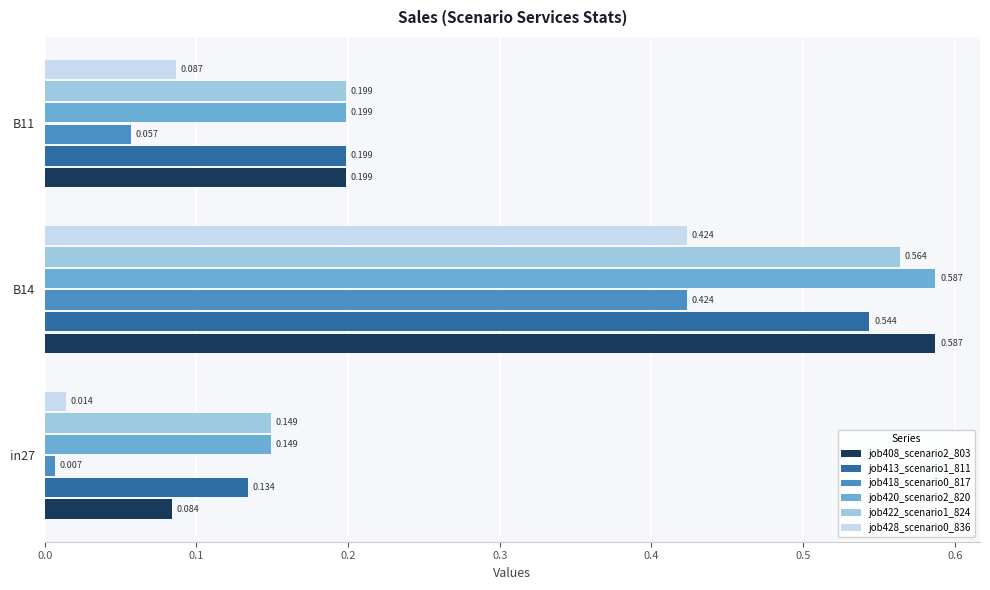

Is the value of job420_scenario2_820 at B14 greater than the value of job418_scenario0_817 at in27?

Yes